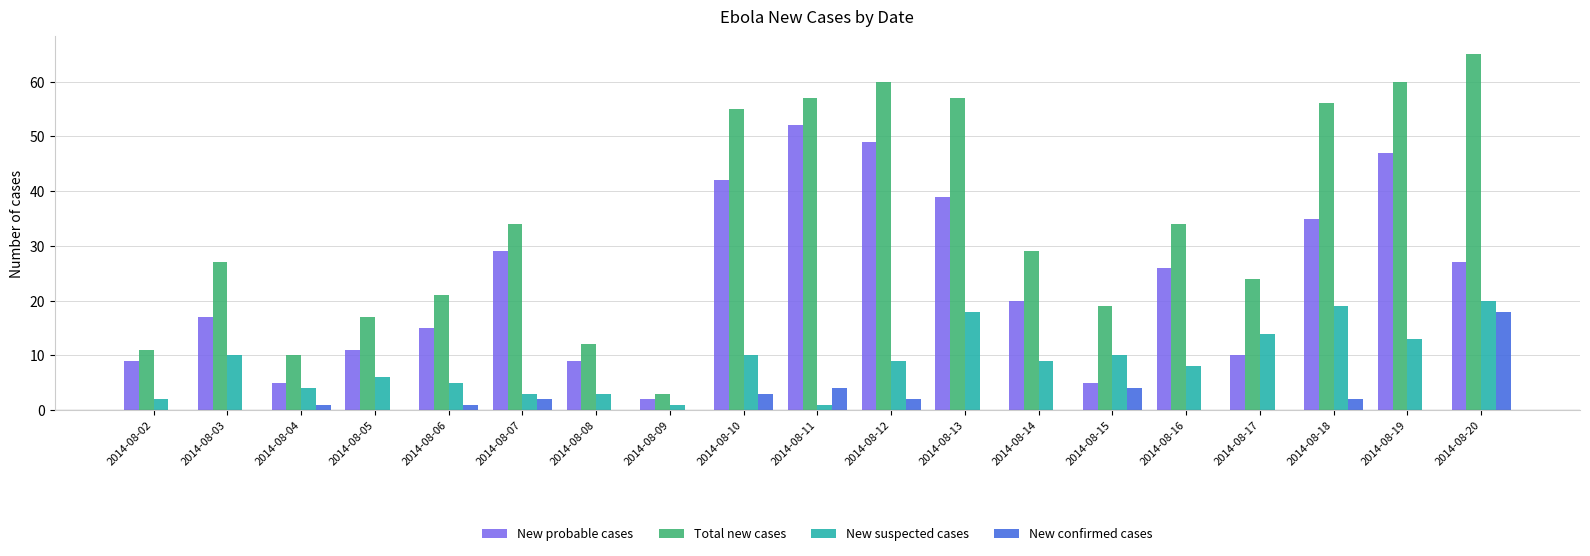

Count the number of data series in this chart.

4